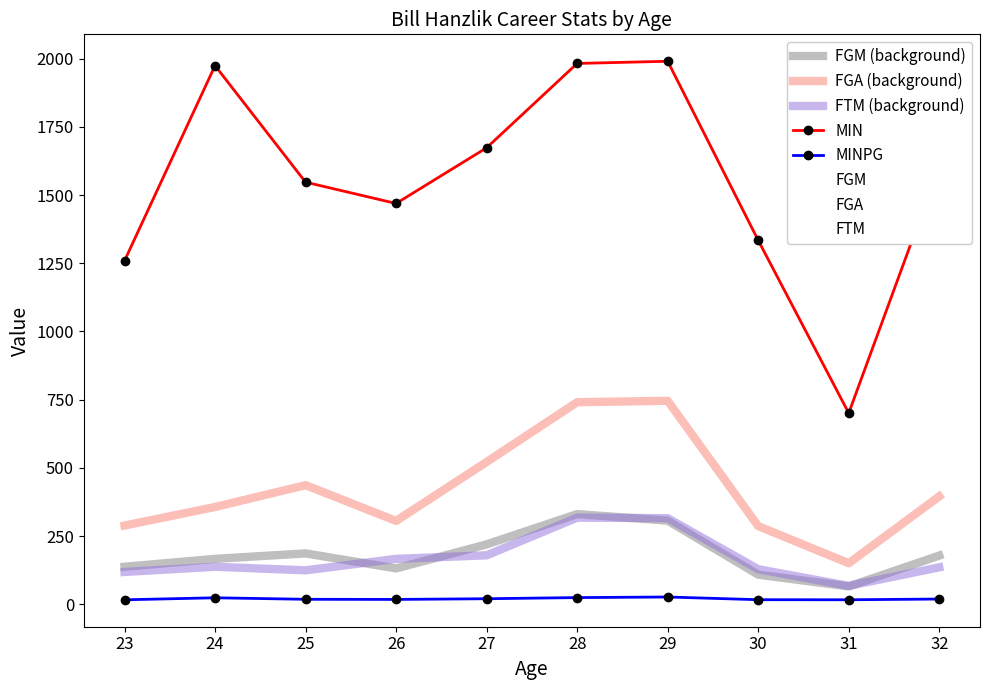

Reading left to right, extract all data points from this chart.

MIN: 1259.0	1974.0	1547.0	1469.0	1673.0	1982.0	1990.0	1334.0	701.0	1605.0
MINPG: 17.0	24.4	18.9	18.4	20.9	25.1	27.3	17.3	17.1	19.8
FGM: 138.0	167.0	187.0	132.0	220.0	331.0	307.0	109.0	66.0	179.0
FGA: 289.0	357.0	437.0	306.0	522.0	741.0	746.0	287.0	151.0	396.0
FTM: 119.0	138.0	125.0	167.0	180.0	318.0	316.0	129.0	68.0	136.0